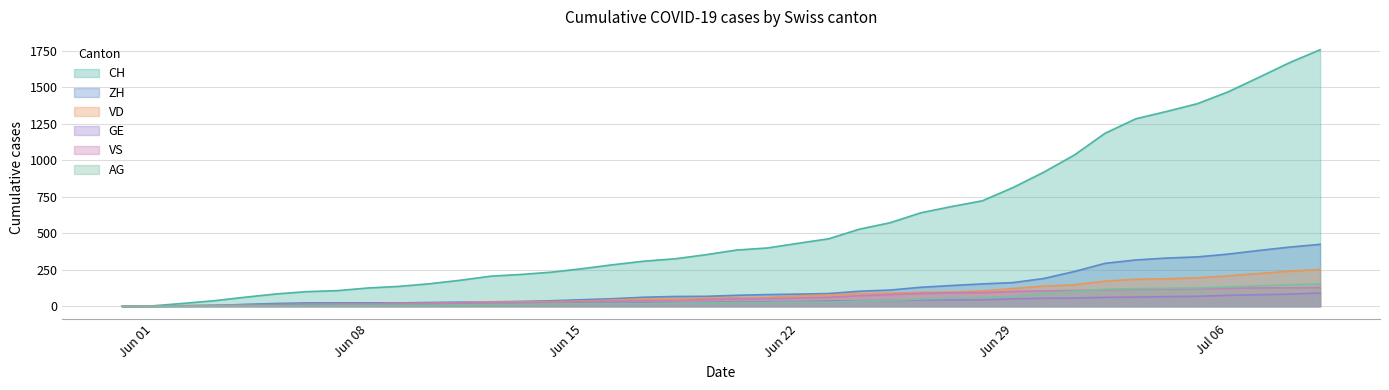

At which category is the sum across all series the highest?

2020-07-09